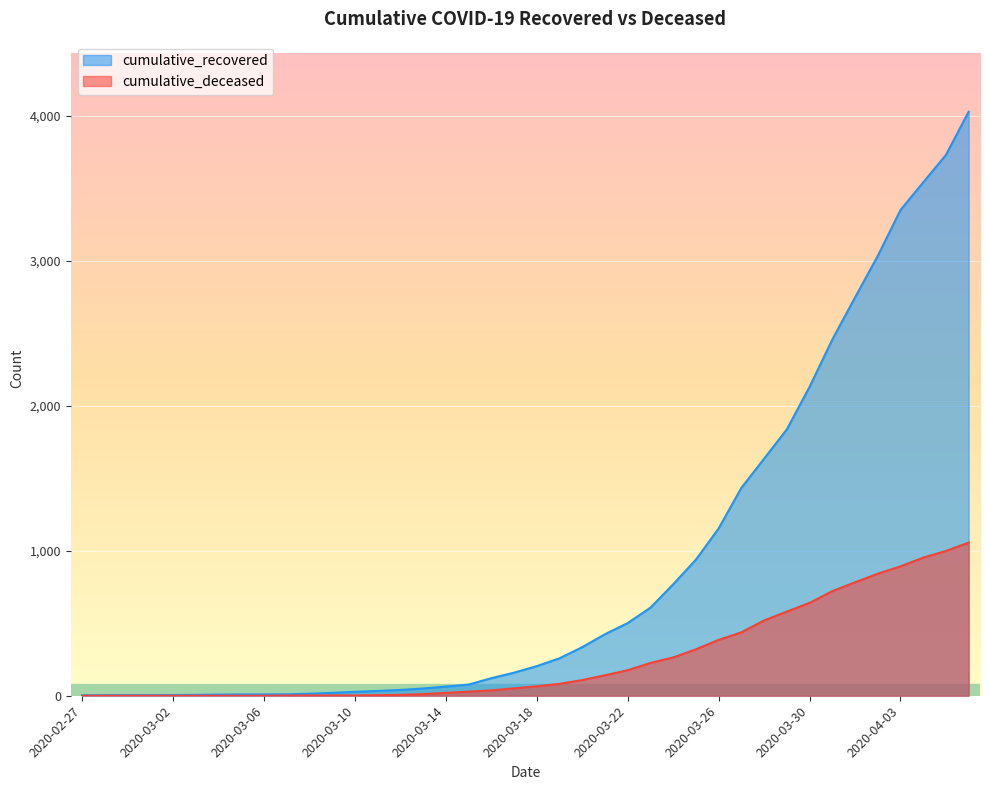

What is the label of the 32nd point from the right?

2020-03-06